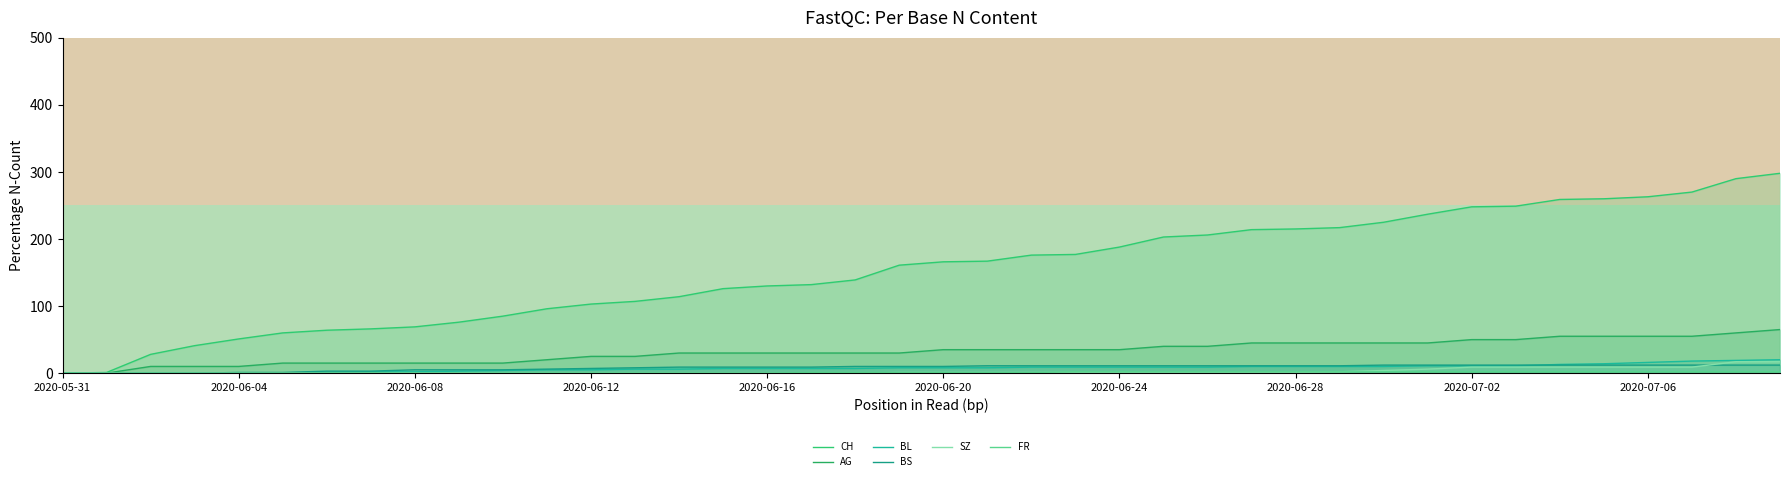

True or false: BL and AG cross at least once.

False